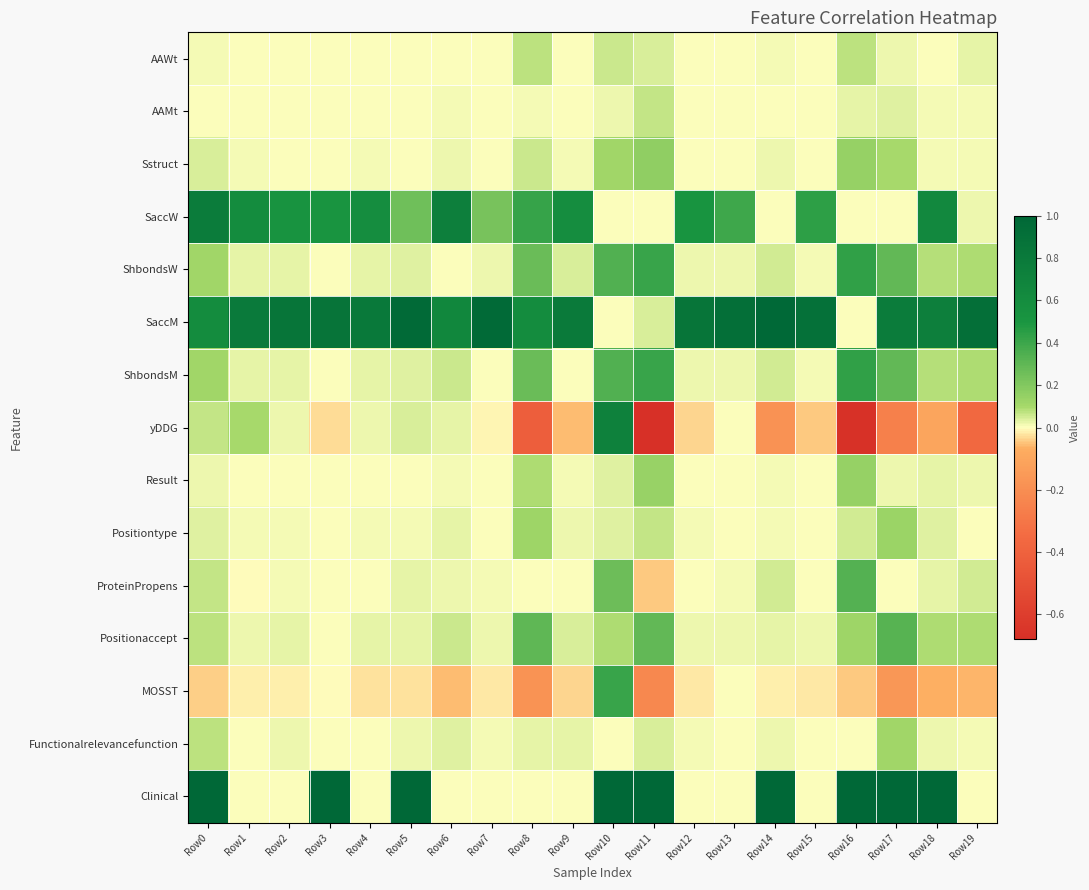

Reading left to right, transcribe all the data shown in this chart.

AAWt: Row0=0.0	Row1=0.0	Row2=0.0	Row3=0.0	Row4=0.0	Row5=0.0	Row6=0.0	Row7=0.0	Row8=0.1	Row9=0.0	Row10=0.1	Row11=0.0	Row12=0.0	Row13=0.0	Row14=0.0	Row15=0.0	Row16=0.1	Row17=0.0	Row18=0.0	Row19=0.0
AAMt: Row0=0.0	Row1=0.0	Row2=0.0	Row3=0.0	Row4=0.0	Row5=0.0	Row6=0.0	Row7=0.0	Row8=0.0	Row9=0.0	Row10=0.0	Row11=0.1	Row12=0.0	Row13=0.0	Row14=0.0	Row15=0.0	Row16=0.0	Row17=0.0	Row18=0.0	Row19=0.0
Sstruct: Row0=0.0	Row1=0.0	Row2=0.0	Row3=0.0	Row4=0.0	Row5=0.0	Row6=0.0	Row7=0.0	Row8=0.1	Row9=0.0	Row10=0.1	Row11=0.2	Row12=0.0	Row13=0.0	Row14=0.0	Row15=0.0	Row16=0.1	Row17=0.1	Row18=0.0	Row19=0.0
SaccW: Row0=0.8	Row1=0.6	Row2=0.5	Row3=0.5	Row4=0.6	Row5=0.3	Row6=0.7	Row7=0.2	Row8=0.4	Row9=0.6	Row10=0.0	Row11=0.0	Row12=0.5	Row13=0.4	Row14=0.0	Row15=0.4	Row16=0.0	Row17=0.0	Row18=0.6	Row19=0.0
ShbondsW: Row0=0.1	Row1=0.0	Row2=0.0	Row3=0.0	Row4=0.0	Row5=0.0	Row6=0.0	Row7=0.0	Row8=0.3	Row9=0.0	Row10=0.3	Row11=0.4	Row12=0.0	Row13=0.0	Row14=0.1	Row15=0.0	Row16=0.4	Row17=0.3	Row18=0.1	Row19=0.1
SaccM: Row0=0.6	Row1=0.8	Row2=0.8	Row3=0.9	Row4=0.8	Row5=1.0	Row6=0.7	Row7=1.0	Row8=0.6	Row9=0.8	Row10=0.0	Row11=0.0	Row12=0.9	Row13=0.9	Row14=1.0	Row15=0.9	Row16=0.0	Row17=0.8	Row18=0.7	Row19=0.9
ShbondsM: Row0=0.1	Row1=0.0	Row2=0.0	Row3=0.0	Row4=0.0	Row5=0.0	Row6=0.1	Row7=0.0	Row8=0.3	Row9=0.0	Row10=0.3	Row11=0.4	Row12=0.0	Row13=0.0	Row14=0.1	Row15=0.0	Row16=0.4	Row17=0.3	Row18=0.1	Row19=0.1
yDDG: Row0=0.1	Row1=0.1	Row2=0.0	Row3=-0.0	Row4=0.0	Row5=0.0	Row6=0.0	Row7=-0.0	Row8=-0.4	Row9=-0.1	Row10=0.7	Row11=-0.7	Row12=-0.0	Row13=0.0	Row14=-0.2	Row15=-0.0	Row16=-0.7	Row17=-0.3	Row18=-0.1	Row19=-0.4
Result: Row0=0.0	Row1=0.0	Row2=0.0	Row3=0.0	Row4=0.0	Row5=0.0	Row6=0.0	Row7=0.0	Row8=0.1	Row9=0.0	Row10=0.0	Row11=0.1	Row12=0.0	Row13=0.0	Row14=0.0	Row15=0.0	Row16=0.1	Row17=0.0	Row18=0.0	Row19=0.0
Positiontype: Row0=0.0	Row1=0.0	Row2=0.0	Row3=0.0	Row4=0.0	Row5=0.0	Row6=0.0	Row7=0.0	Row8=0.1	Row9=0.0	Row10=0.0	Row11=0.1	Row12=0.0	Row13=0.0	Row14=0.0	Row15=0.0	Row16=0.0	Row17=0.1	Row18=0.0	Row19=0.0
ProteinPropens: Row0=0.1	Row1=-0.0	Row2=0.0	Row3=0.0	Row4=0.0	Row5=0.0	Row6=0.0	Row7=0.0	Row8=0.0	Row9=0.0	Row10=0.3	Row11=-0.0	Row12=0.0	Row13=0.0	Row14=0.1	Row15=0.0	Row16=0.3	Row17=0.0	Row18=0.0	Row19=0.1
Positionaccept: Row0=0.1	Row1=0.0	Row2=0.0	Row3=0.0	Row4=0.0	Row5=0.0	Row6=0.1	Row7=0.0	Row8=0.3	Row9=0.0	Row10=0.1	Row11=0.3	Row12=0.0	Row13=0.0	Row14=0.0	Row15=0.0	Row16=0.1	Row17=0.3	Row18=0.1	Row19=0.1
MOSST: Row0=-0.0	Row1=-0.0	Row2=-0.0	Row3=-0.0	Row4=-0.0	Row5=-0.0	Row6=-0.1	Row7=-0.0	Row8=-0.2	Row9=-0.0	Row10=0.4	Row11=-0.2	Row12=-0.0	Row13=0.0	Row14=-0.0	Row15=-0.0	Row16=-0.0	Row17=-0.2	Row18=-0.1	Row19=-0.1
Functionalrelevancefunction: Row0=0.1	Row1=0.0	Row2=0.0	Row3=0.0	Row4=0.0	Row5=0.0	Row6=0.0	Row7=0.0	Row8=0.0	Row9=0.0	Row10=0.0	Row11=0.0	Row12=0.0	Row13=0.0	Row14=0.0	Row15=0.0	Row16=0.0	Row17=0.1	Row18=0.0	Row19=0.0
Clinical: Row0=1.0	Row1=0.0	Row2=0.0	Row3=1.0	Row4=0.0	Row5=1.0	Row6=0.0	Row7=0.0	Row8=0.0	Row9=0.0	Row10=1.0	Row11=1.0	Row12=0.0	Row13=0.0	Row14=1.0	Row15=0.0	Row16=1.0	Row17=1.0	Row18=1.0	Row19=0.0